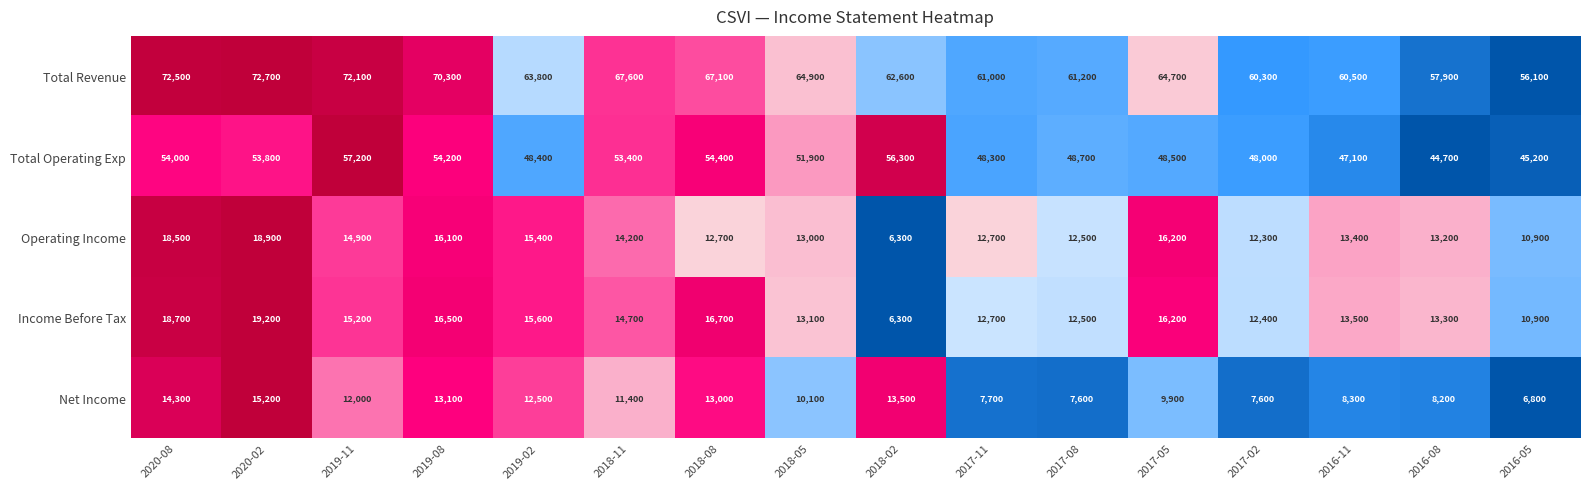

What is the maximum value for Total Operating Exp?

57200